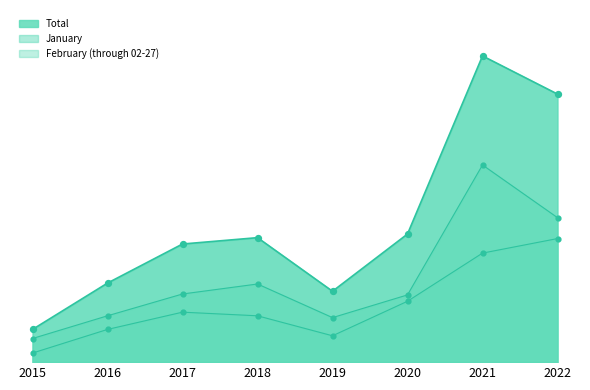

Which series contains the highest Y value?

Total